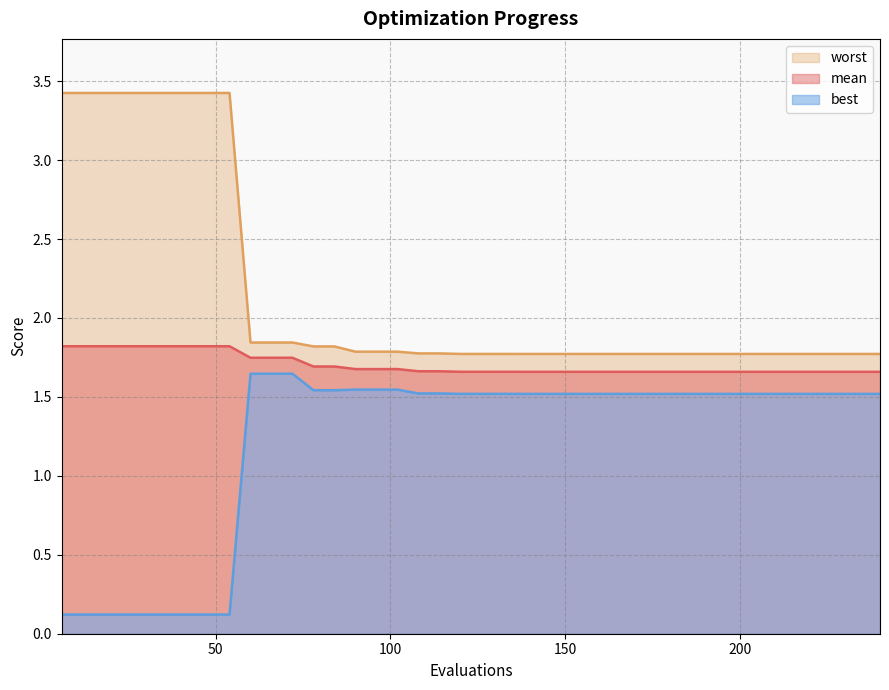

At which category is the sum across all series the highest?

6